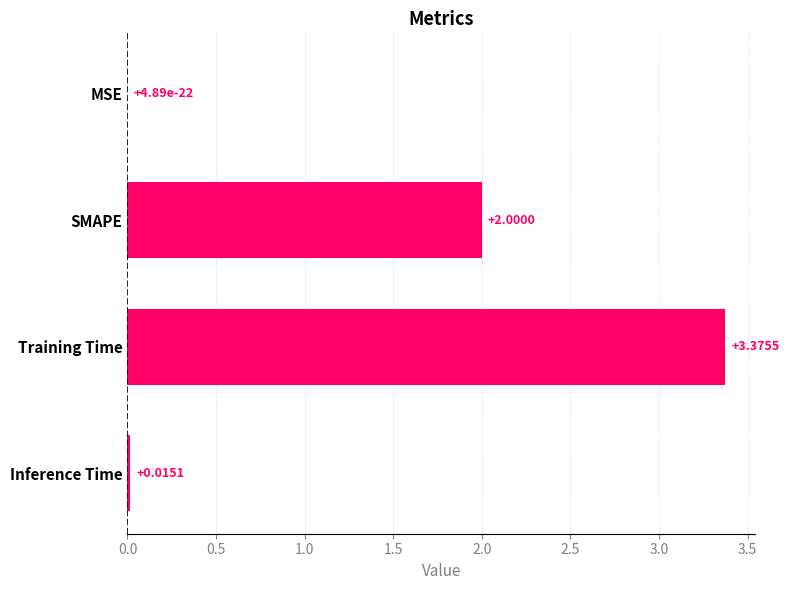

What is the change in value from SMAPE to Training Time?

+1.4